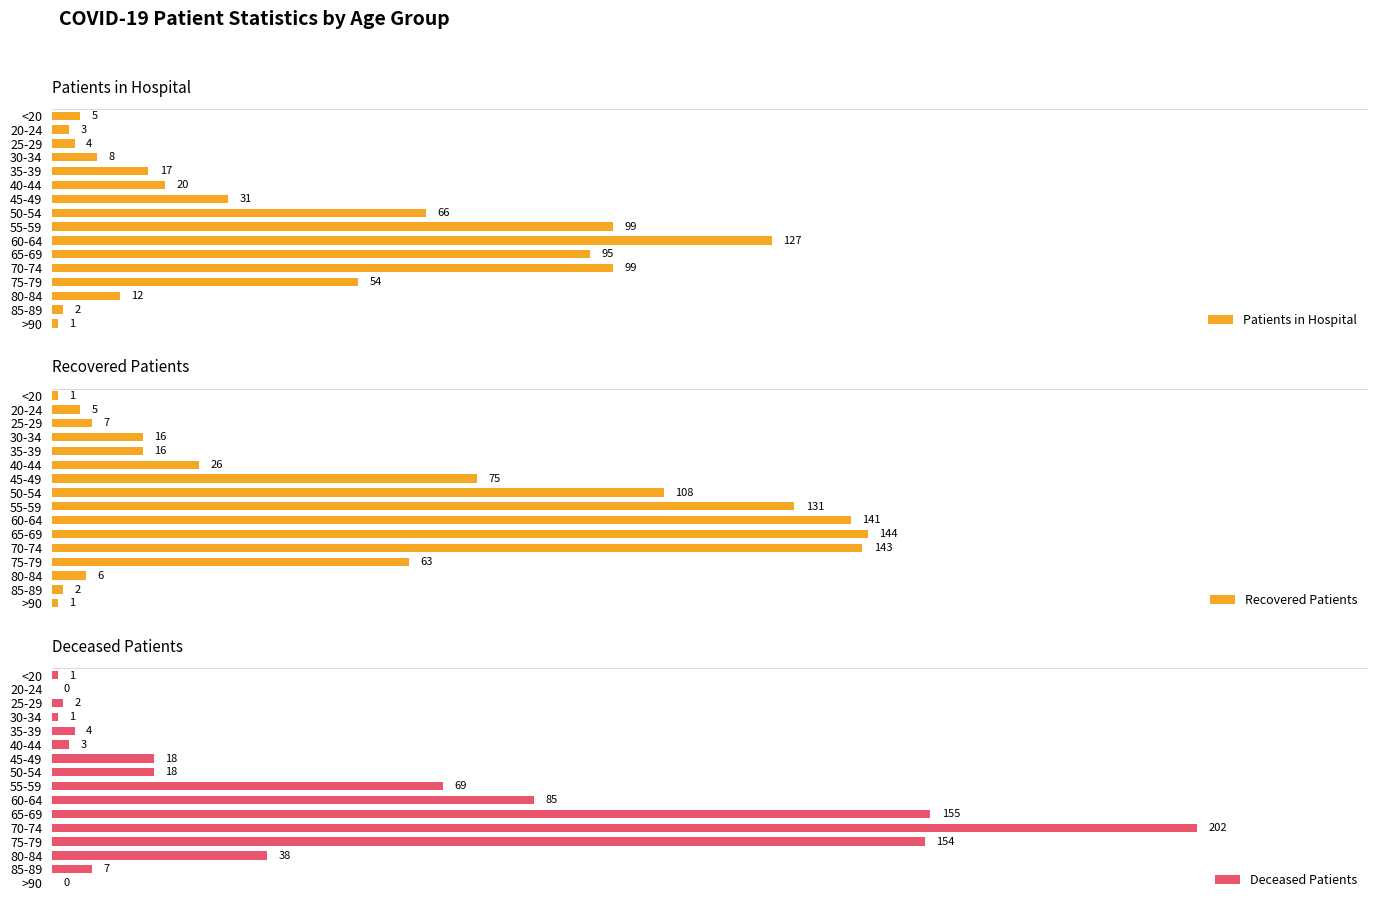

At which category is the sum across all series the highest?

11